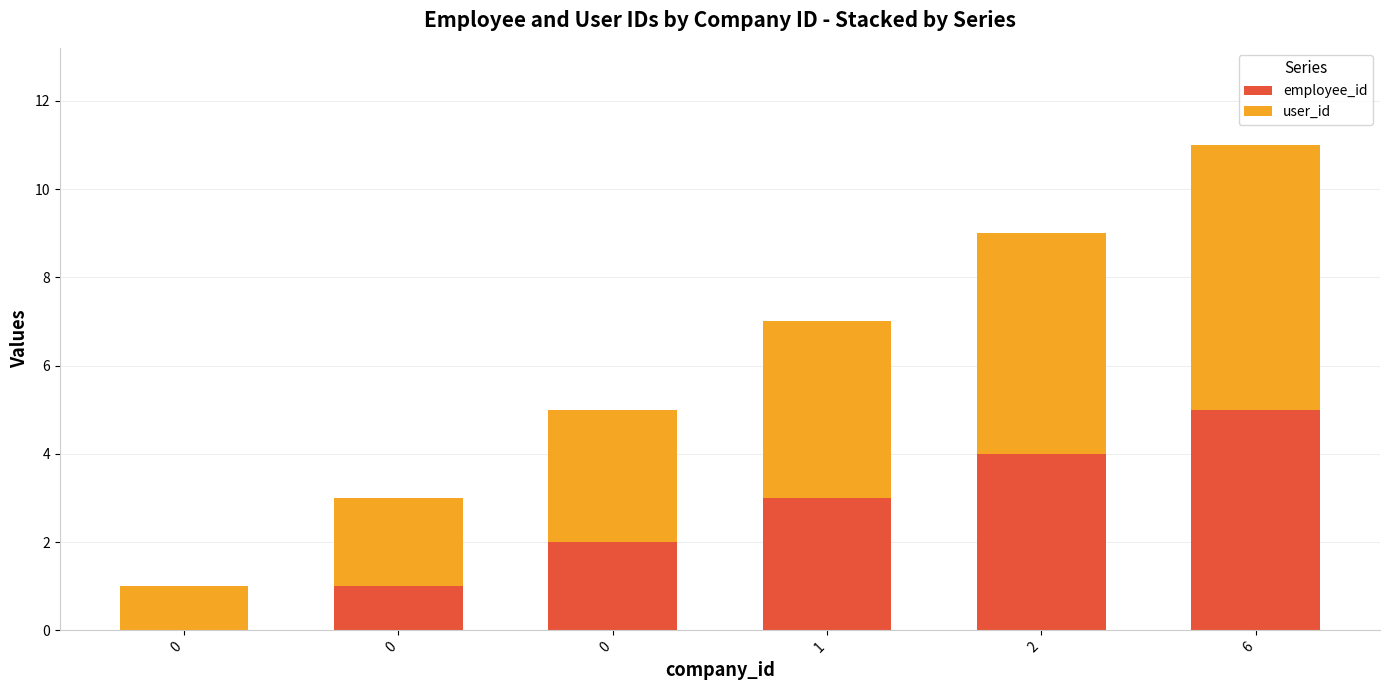

What is the difference between the second highest and second lowest values in the employee_id series?

3